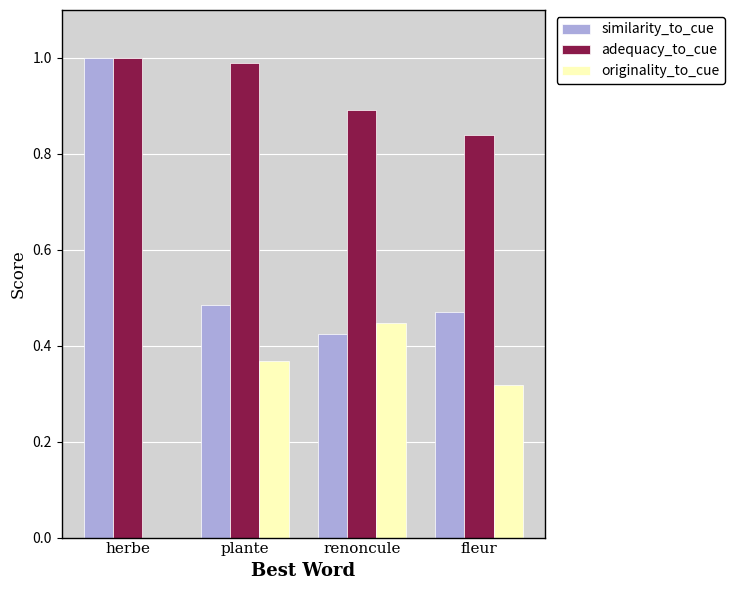

True or false: adequacy_to_cue has a value of 1.5 at renoncule.

False